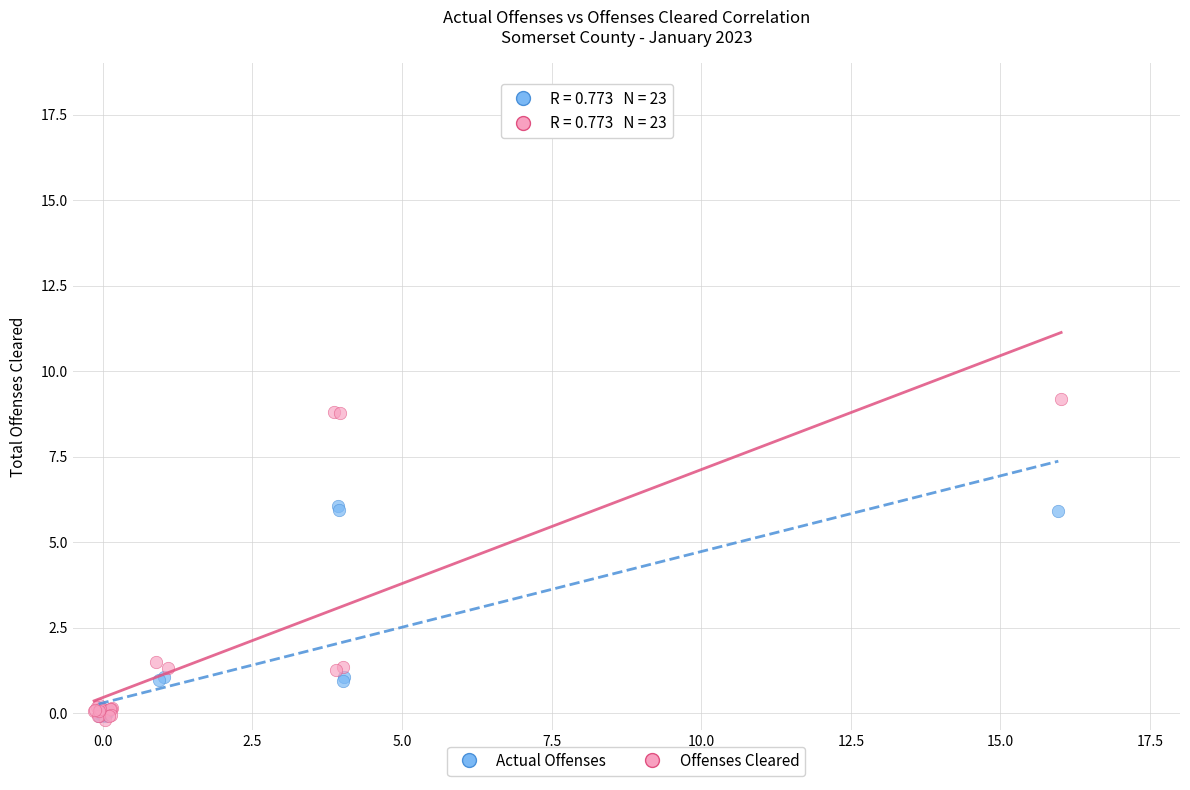

Which series has the widest spread of Y values?

Offenses Cleared